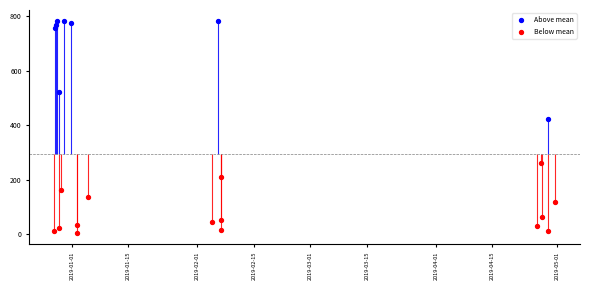

What is the ratio of the value at 2018-12-28 05:06:48 to the value at 2019-04-28 20:37:06?

73.6